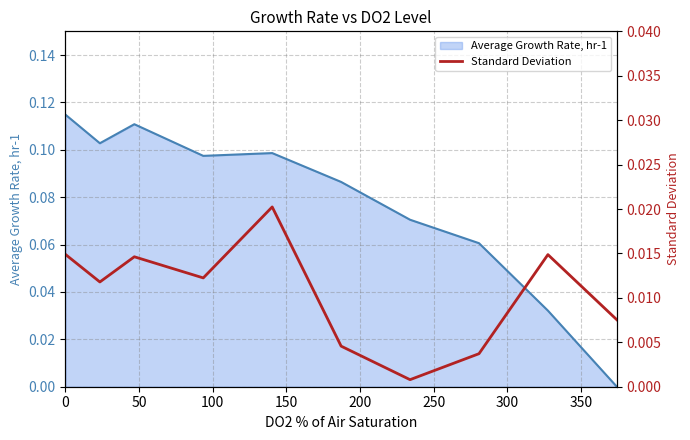

True or false: the data shows 0.0 at 100.

True